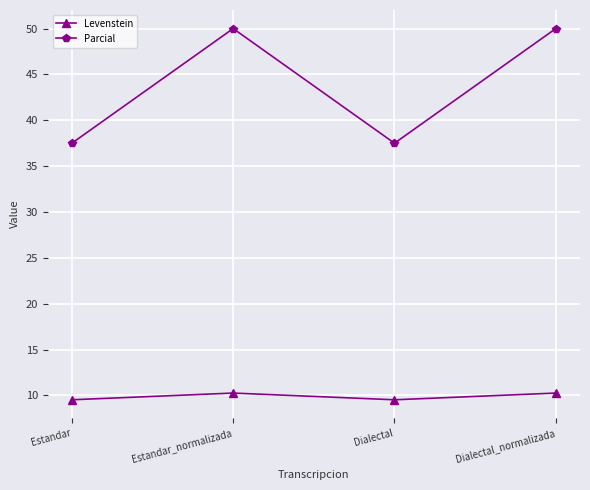

Read the Parcial value at Dialectal.

37.5